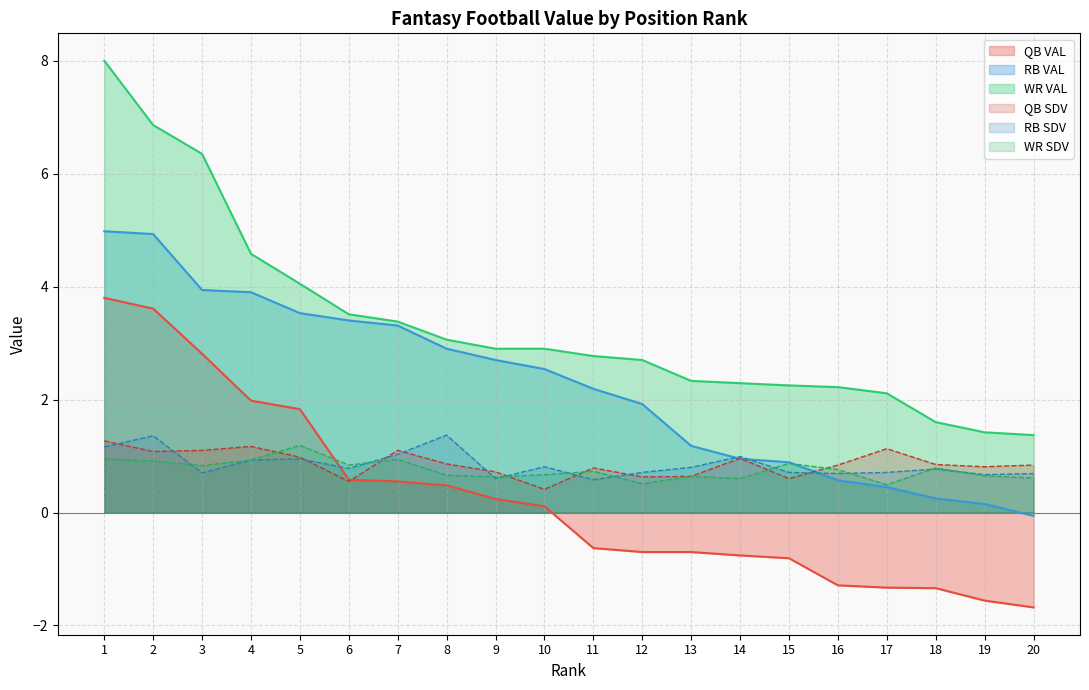

How many values in RB VAL are above zero?

19